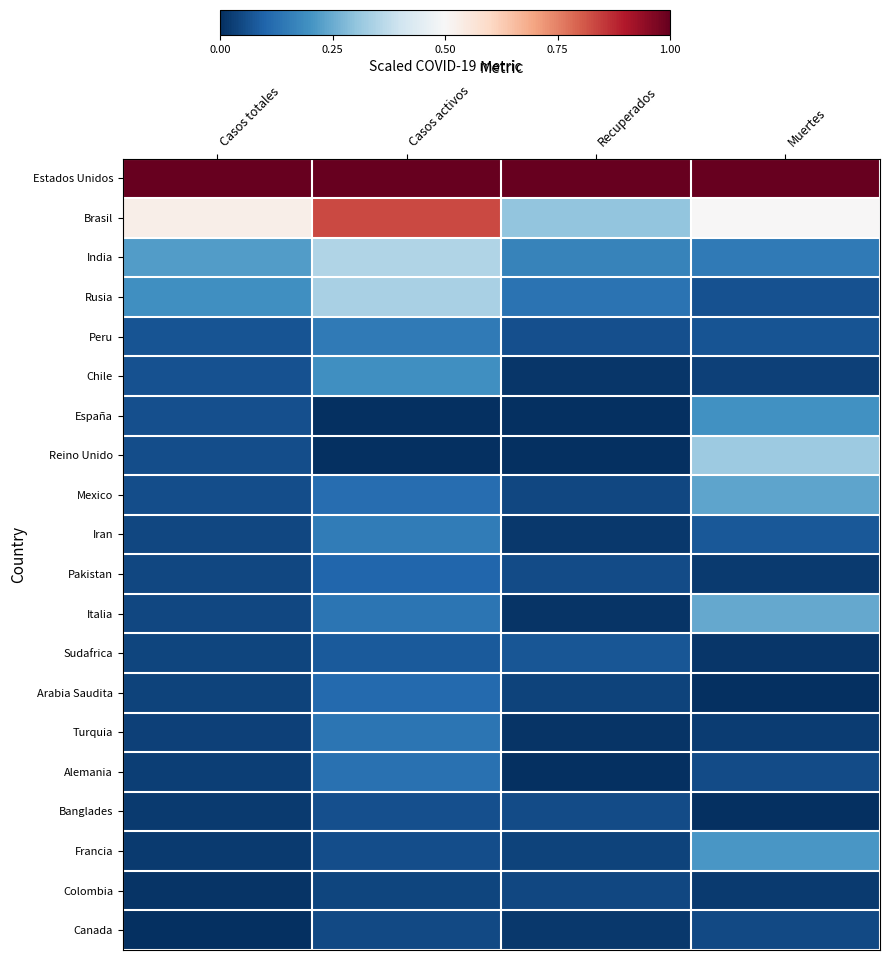

Which series has the largest total across all categories?

Estados Unidos